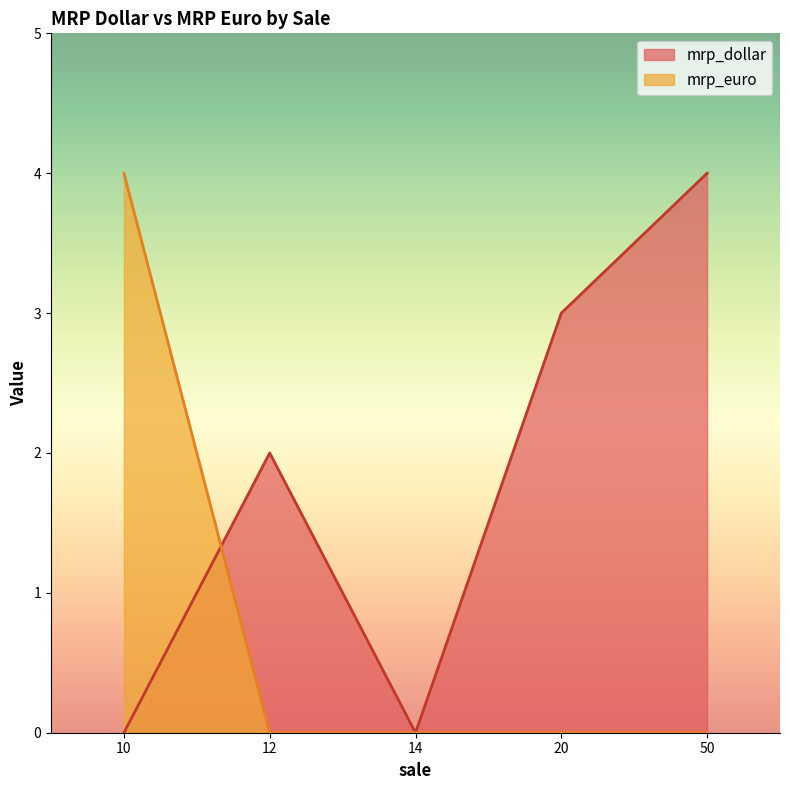

What is the maximum value for mrp_dollar?

4